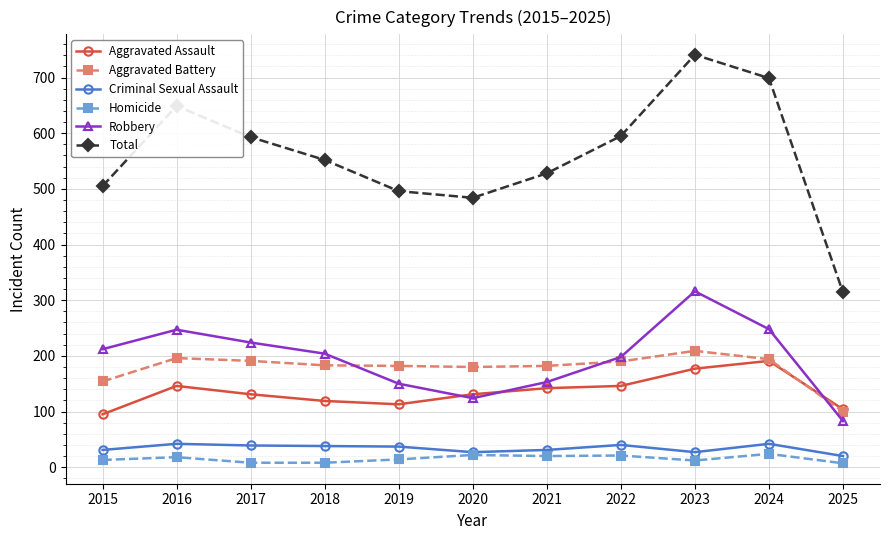

What are all the series names shown in the legend?

Aggravated Assault, Aggravated Battery, Criminal Sexual Assault, Homicide, Robbery, Total